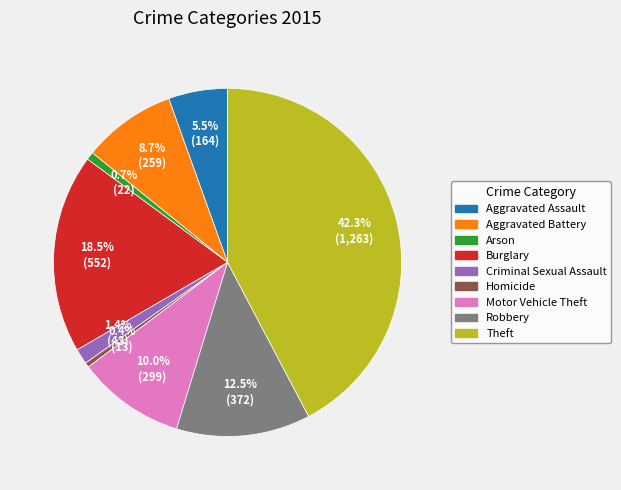

Combined, what portion of the pie is Aggravated Assault and Arson?

6.2%